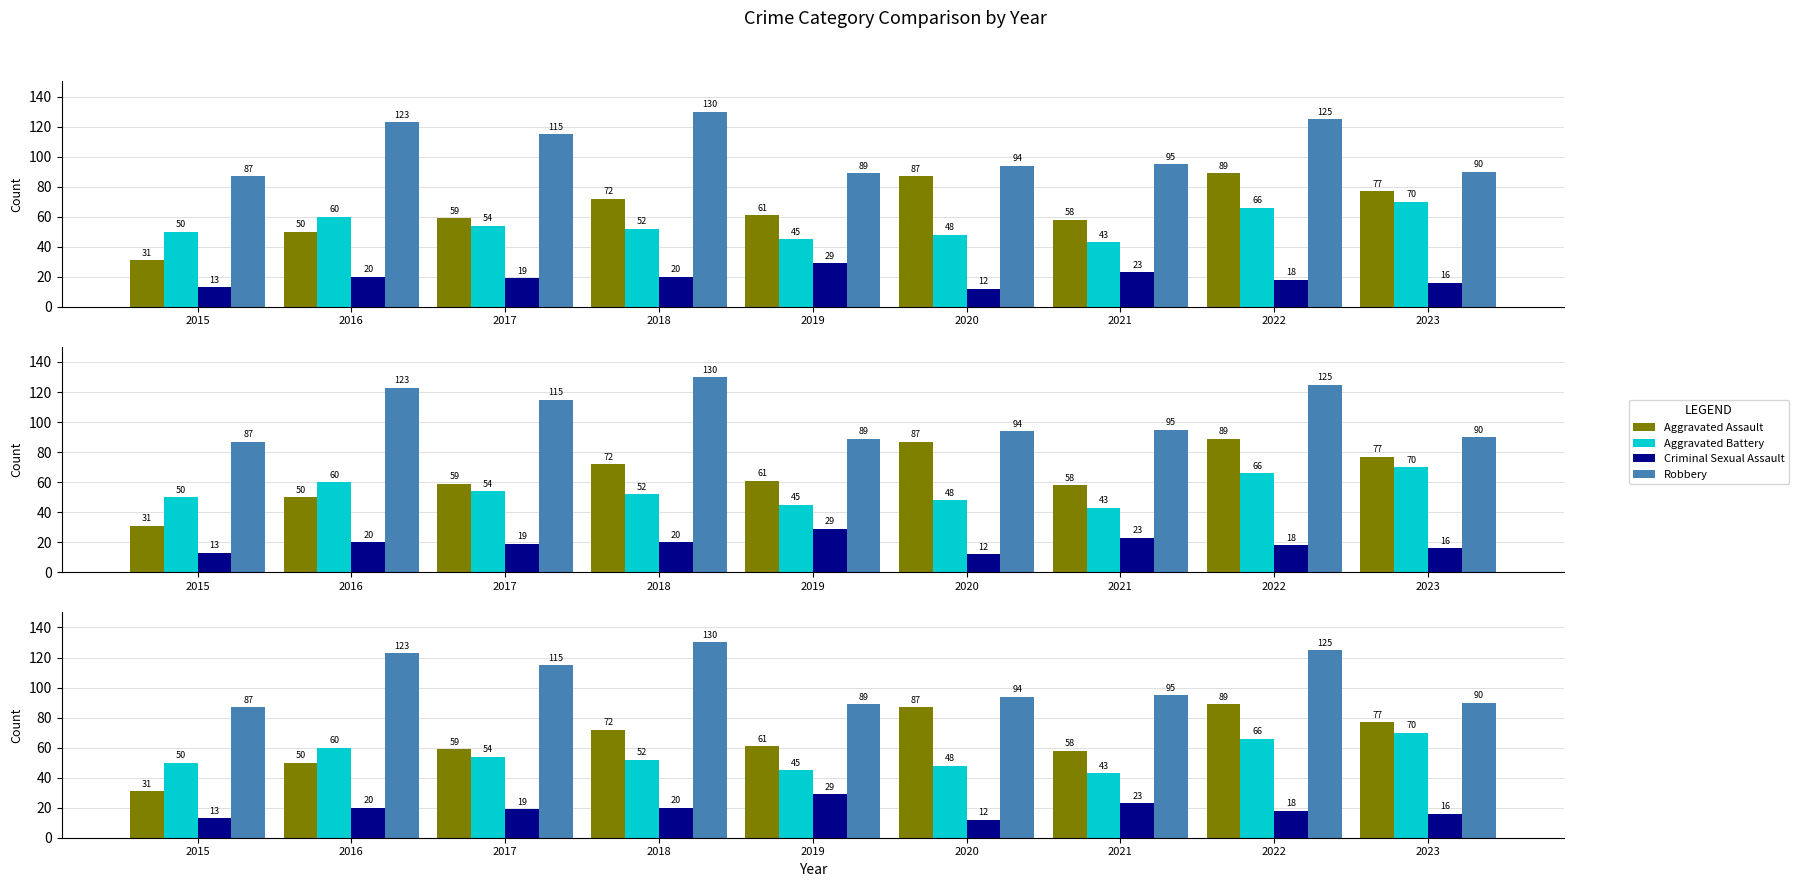

At which label is Criminal Sexual Assault closest to 20?

2016